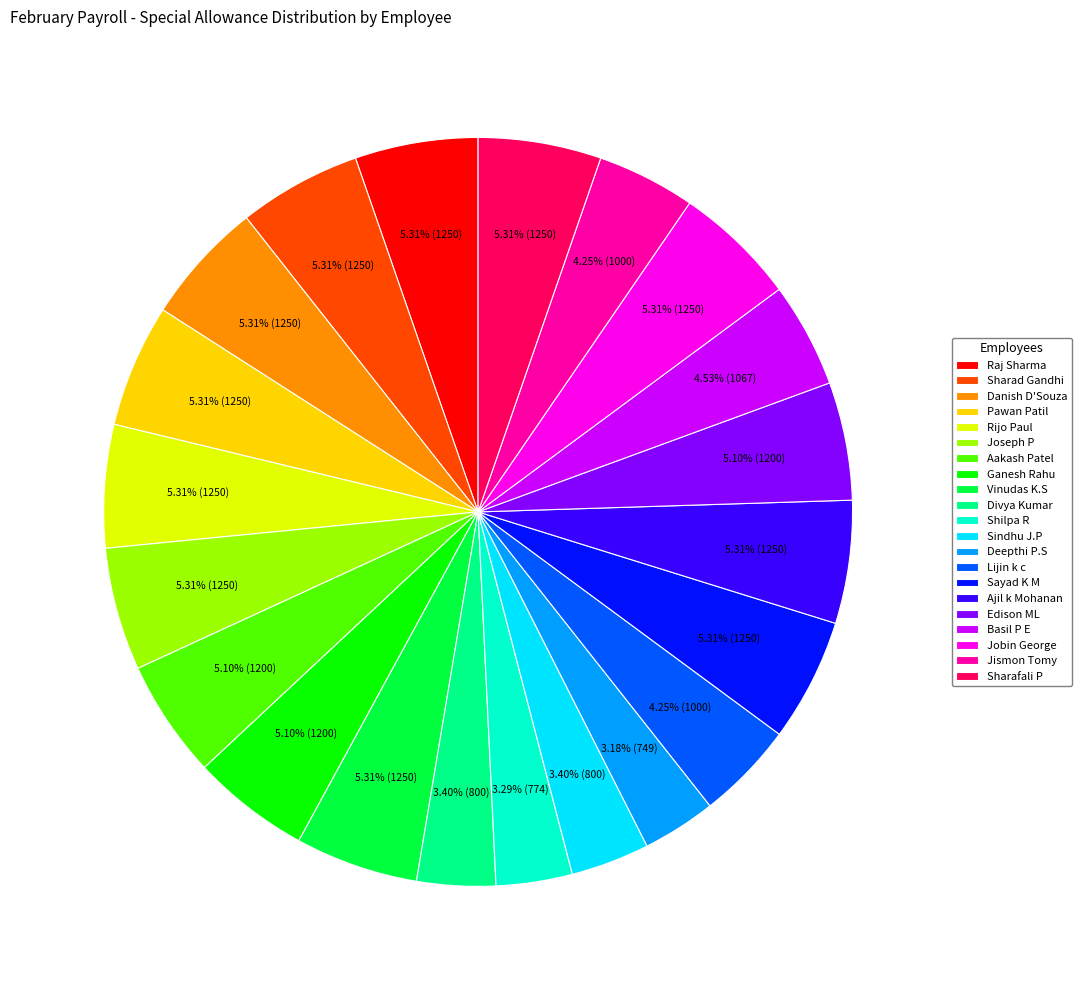

Is it true that Joseph P is 5% of the pie?

True